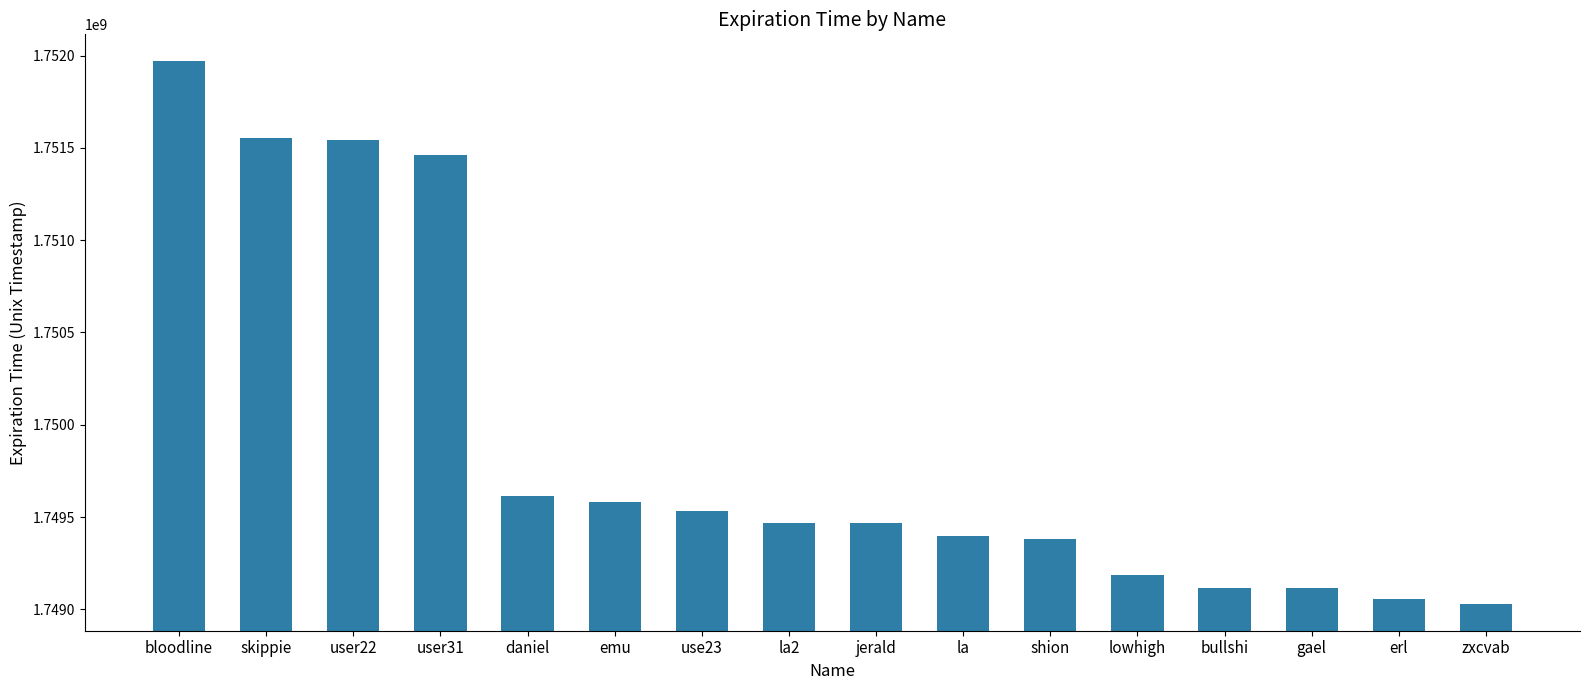

What is the label of the 3rd bar from the left?

user22